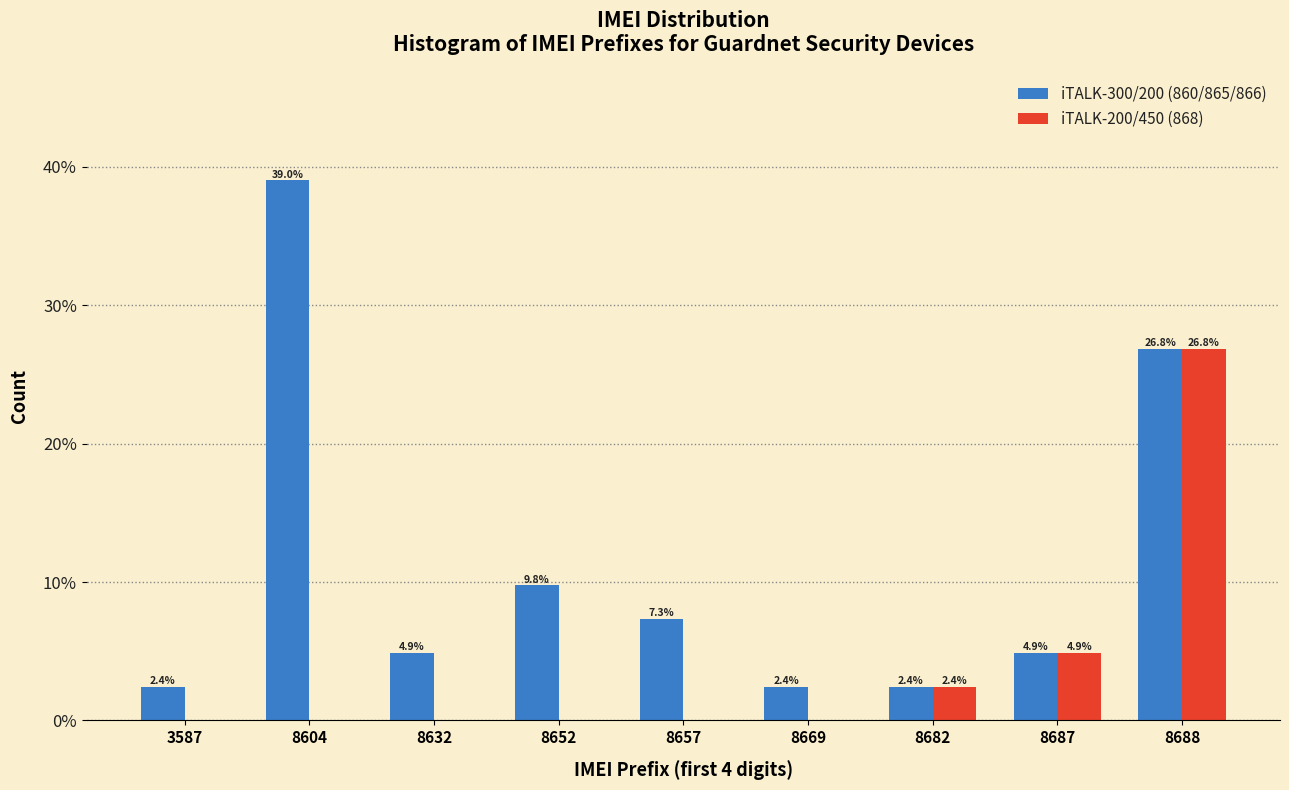

Reading left to right, what are all the values shown in this chart?

iTALK-300/200 (860/865/866): 3587=2.4	8604=39.0	8632=4.9	8652=9.8	8657=7.3	8669=2.4	8682=2.4	8687=4.9	8688=26.8
iTALK-200/450 (868): 3587=0.0	8604=0.0	8632=0.0	8652=0.0	8657=0.0	8669=0.0	8682=2.4	8687=4.9	8688=26.8